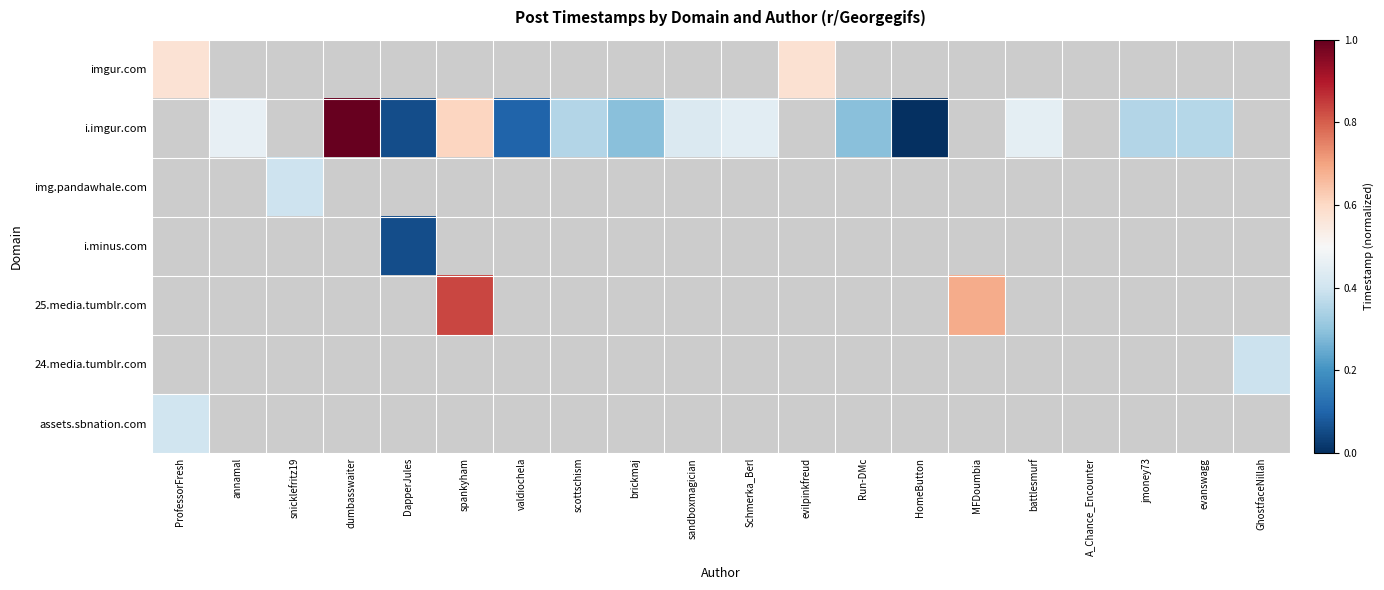

List the labels in order of img.pandawhale.com value, largest first.

ProfessorFresh, annamal, snicklefritz19, dumbasswaiter, DapperJules, spankyham, valdiochela, scottschism, brickmaj, sandboxmagician, Schmerka_Berl, evilpinkfreud, Run-DMc, HomeButton, MFDoumbia, battlesmurf, A_Chance_Encounter, jmoney73, evanswagg, GhostfaceNillah